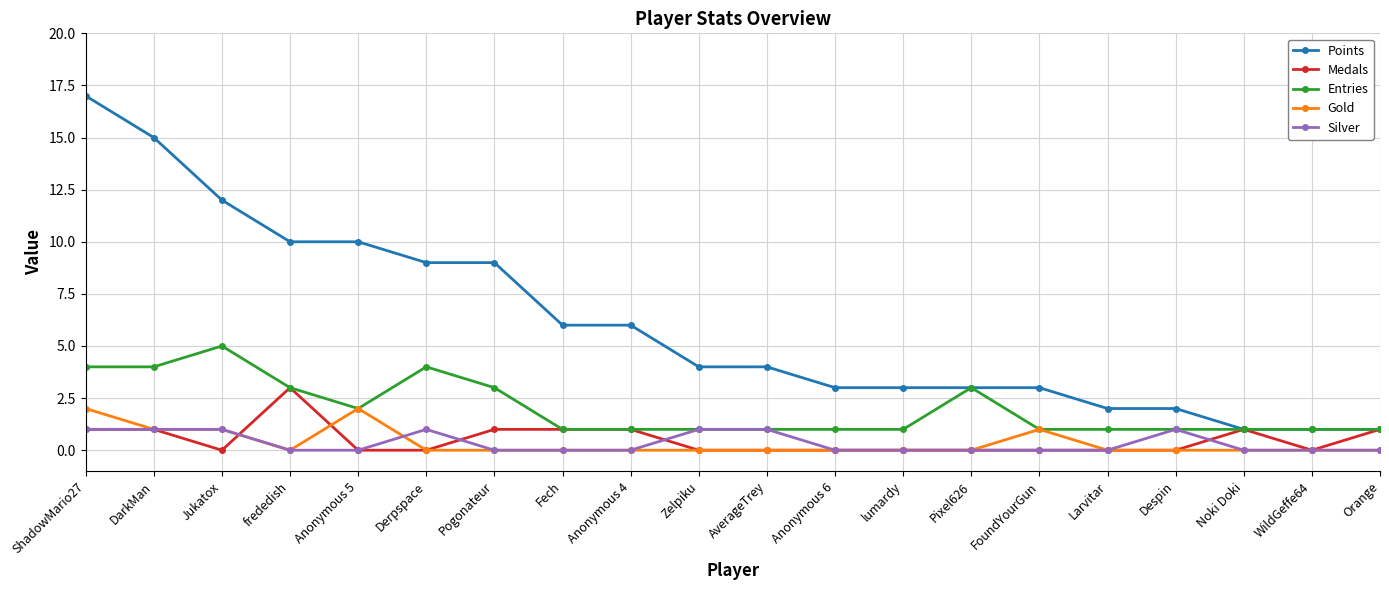

Is it true that Entries equals 3 at frededish?

True